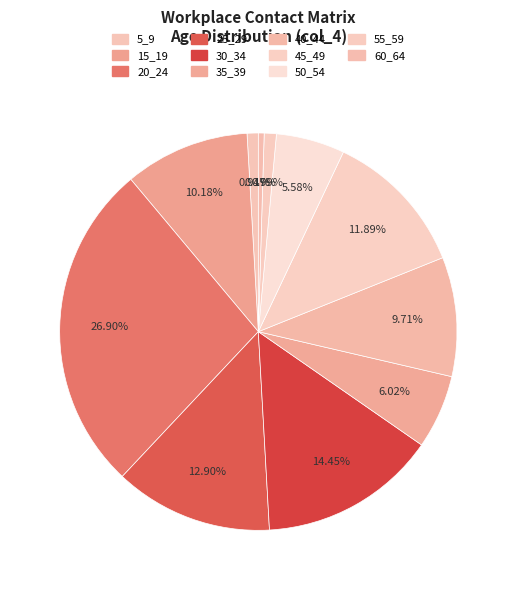

How many slices are in this pie chart?

11